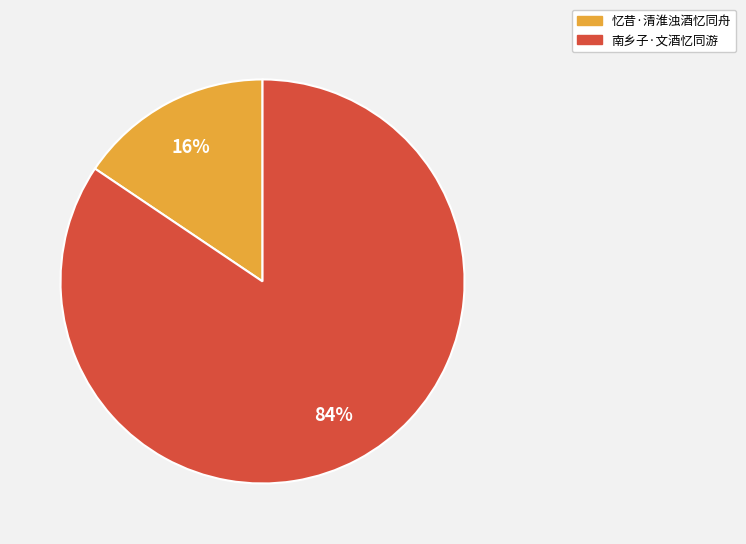

What is the largest slice in the pie chart?

南乡子·文酒忆同游